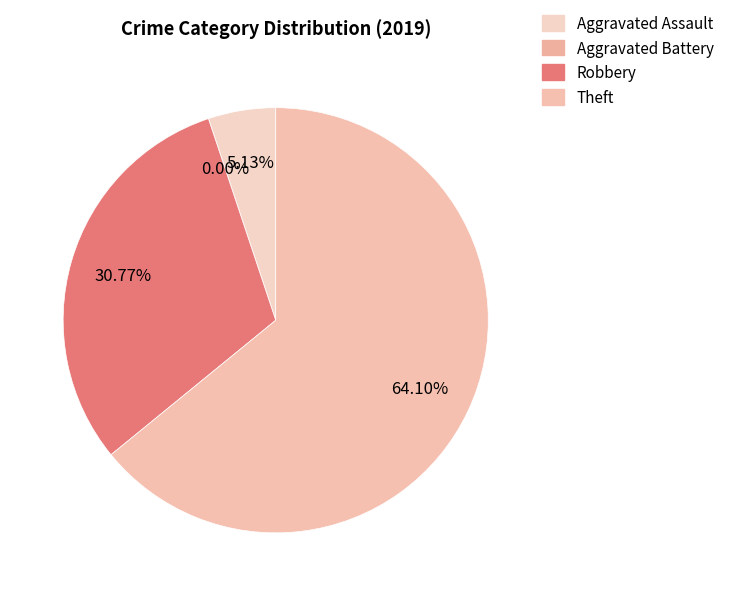

Is it true that Theft is 64% of the pie?

True